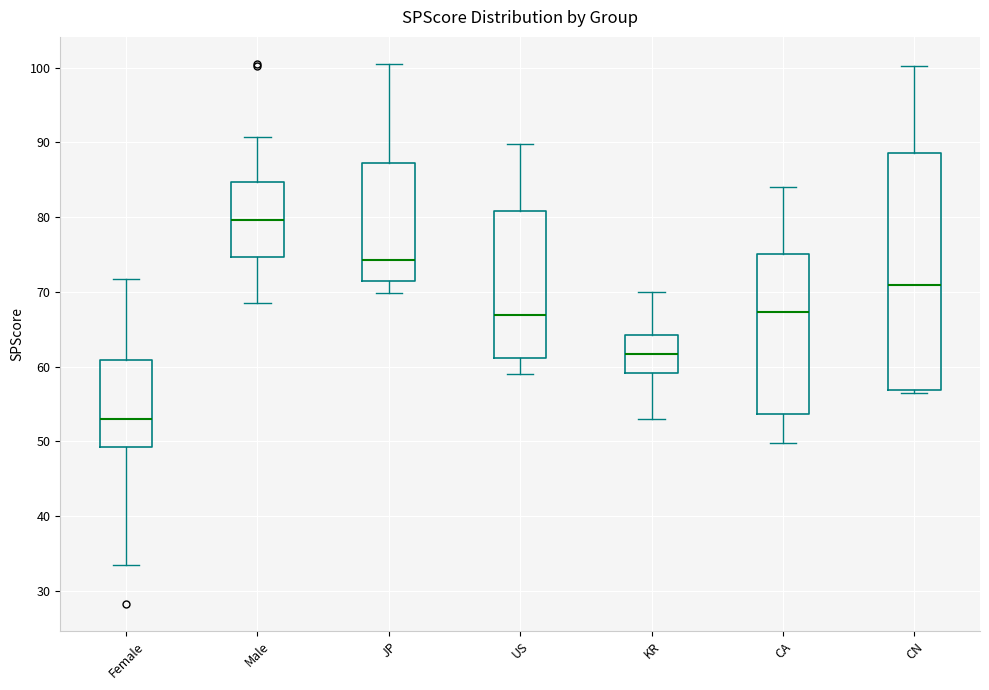

Which box has the lowest median line?

Female